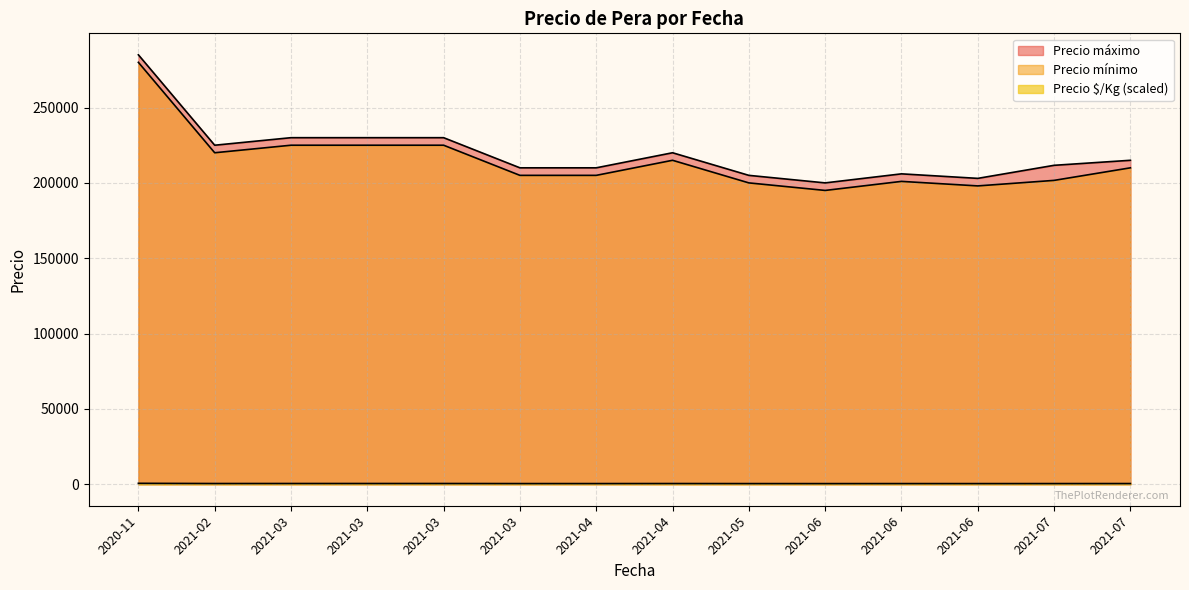

Which has a higher value, 2021-03-09 or 2021-04-05?

2021-03-09